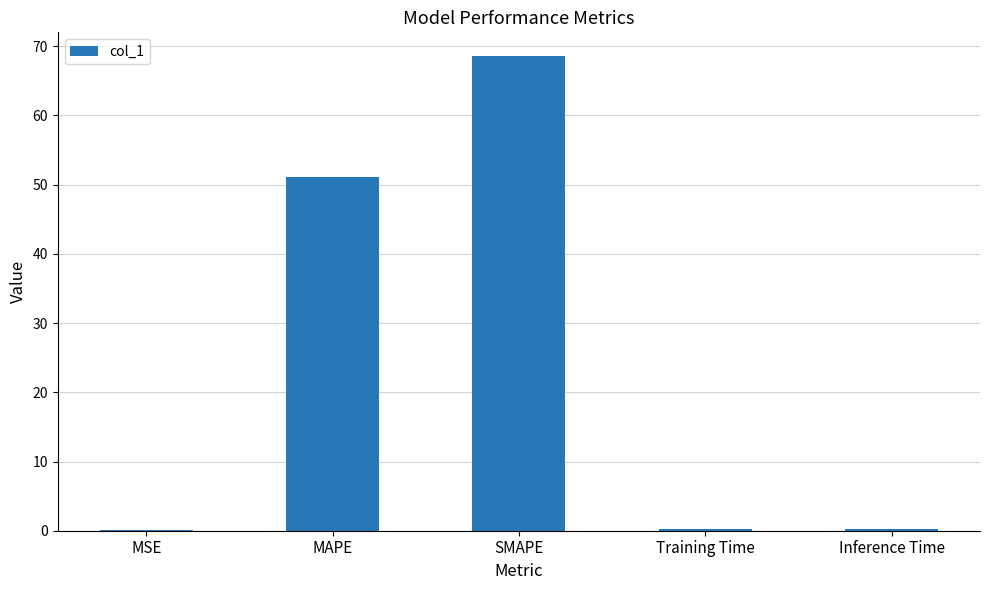

What is the maximum value shown in the chart?

68.6